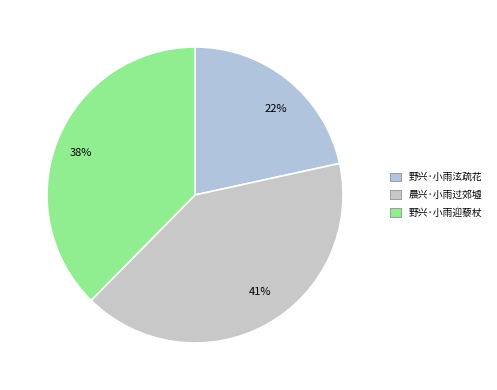

Does 晨兴·小雨过郊墟 represent more than half of the total?

No